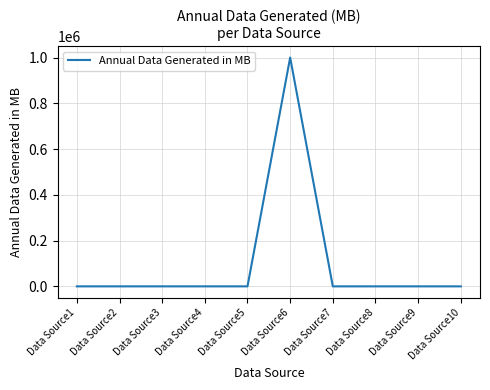

What is the maximum value shown in the chart?

1000000.0